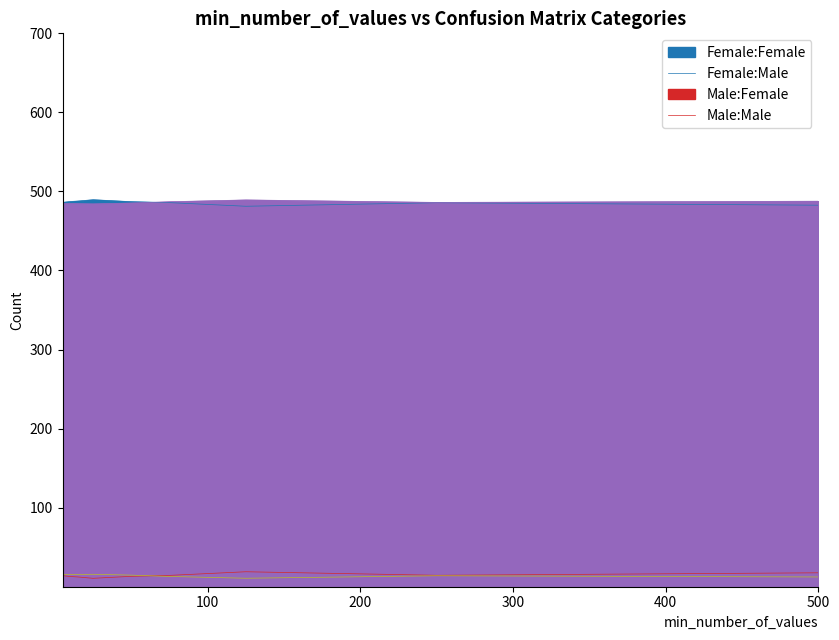

What is the sum of the Female:Male values at 250.0 and 75.0?

971.6